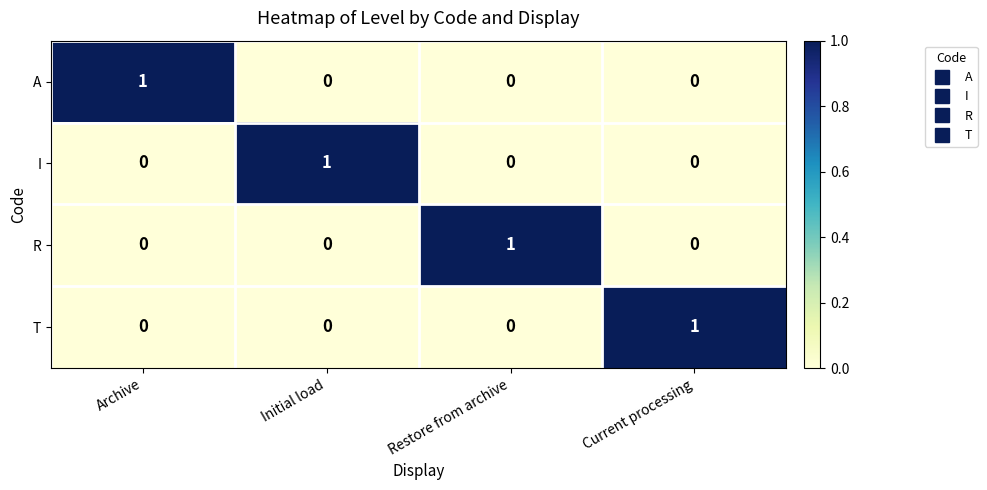

True or false: I has a value of 1 at Initial load.

True